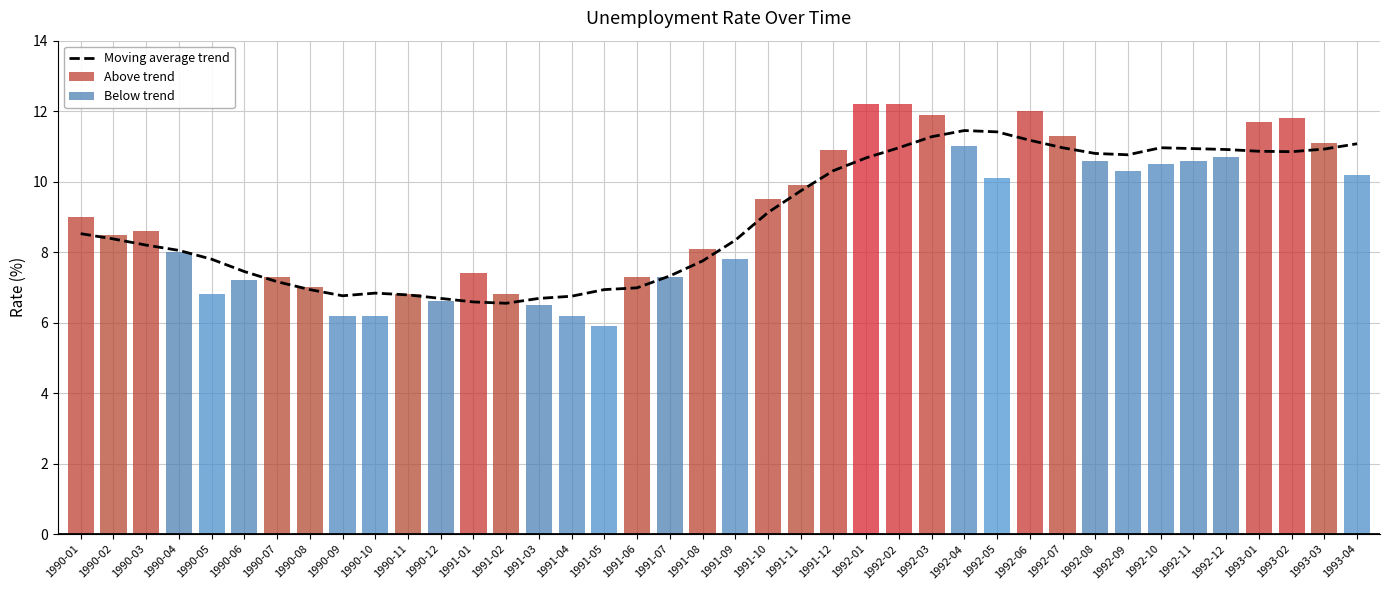

What is the difference between the maximum and second lowest values?

6.0